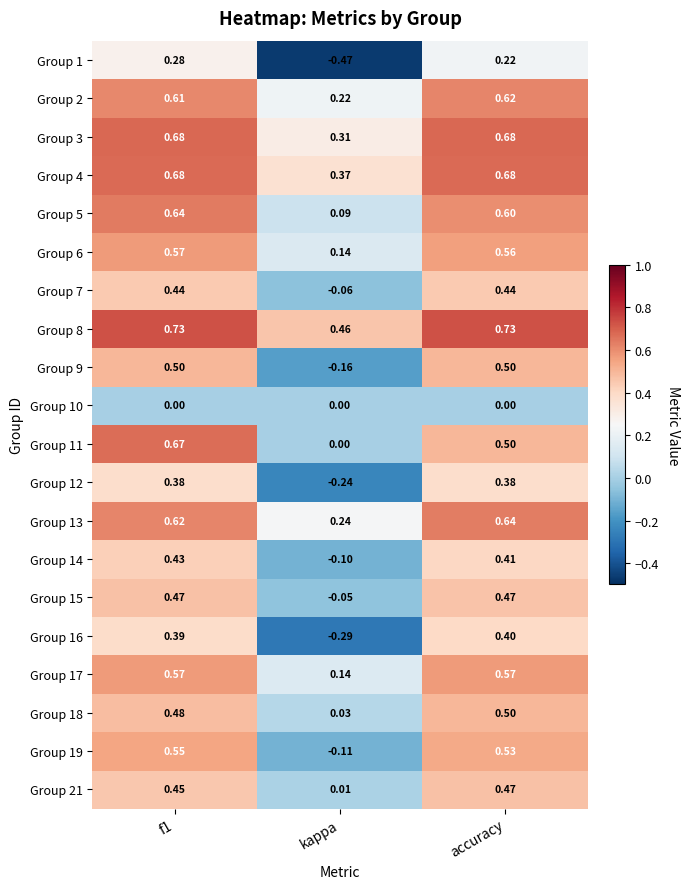

Which category has the lowest value across all series?

kappa